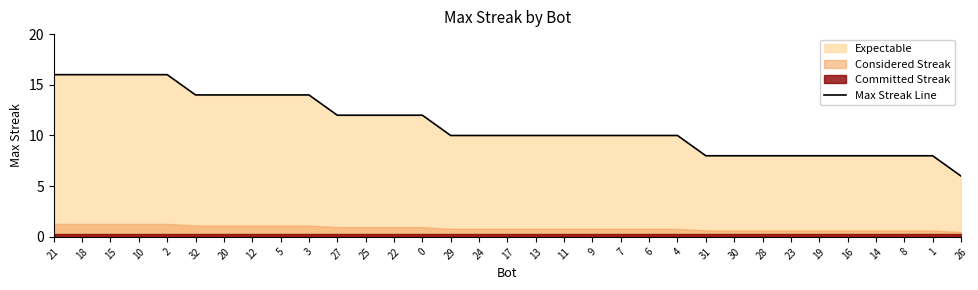

At which label is the value closest to 11?

27